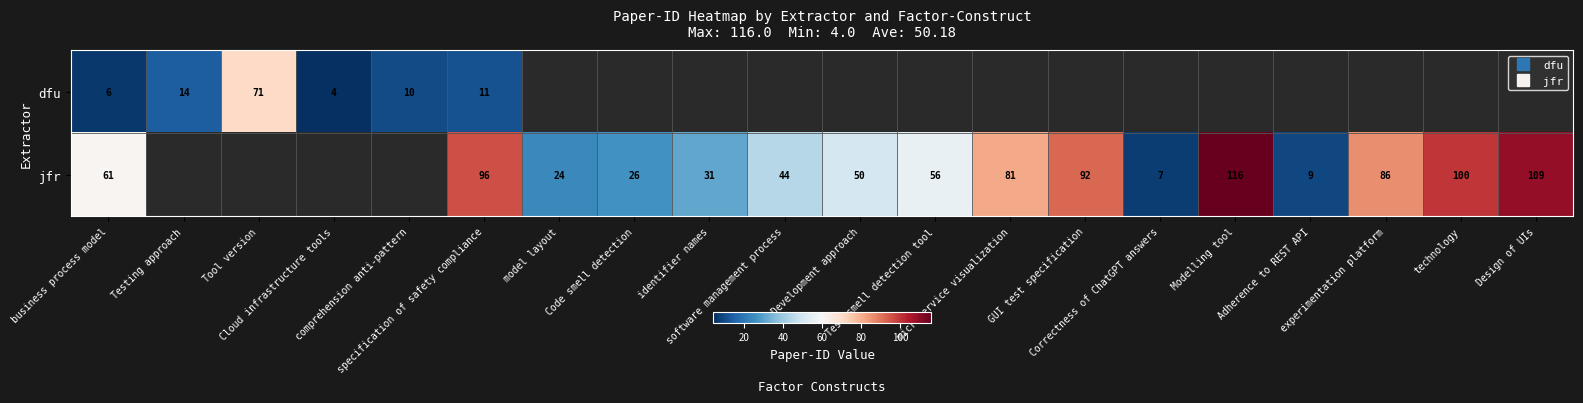

What is the total value across all series at business process model?

67.0